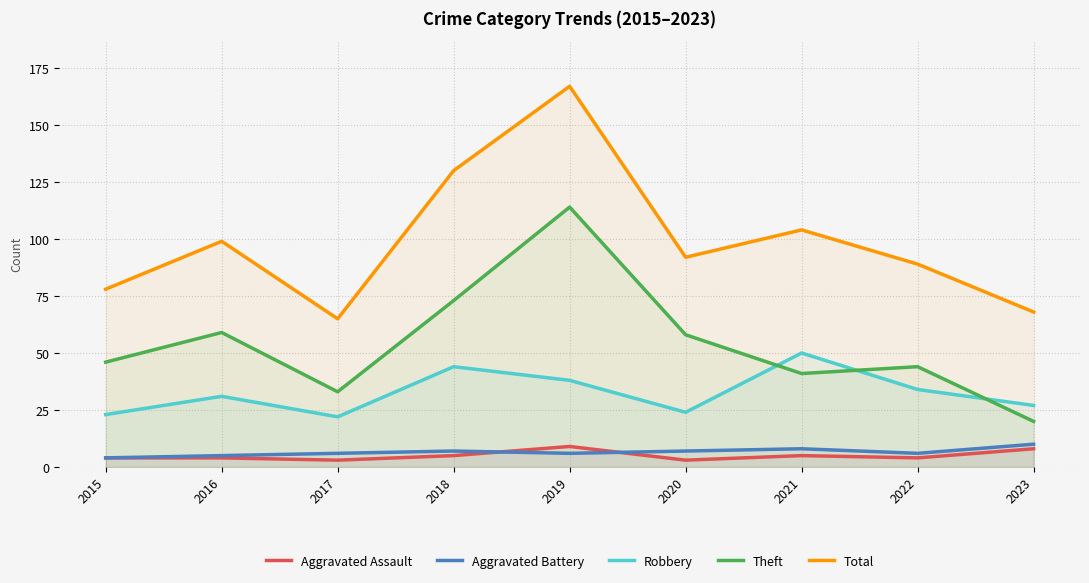

What is the maximum value shown in the chart?

167